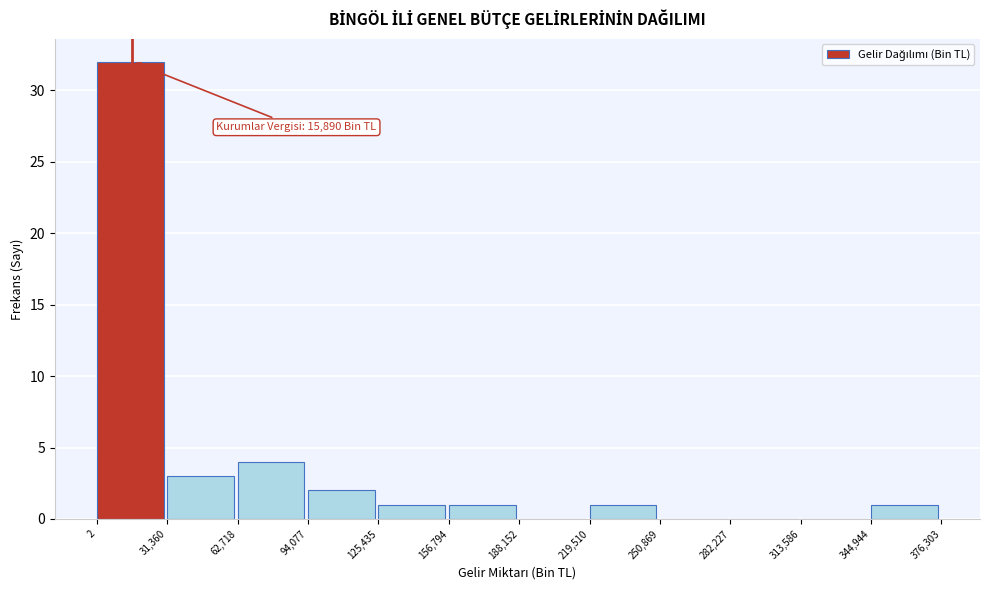

Over which range of the x-axis is the bar tallest?

2 to 31,360